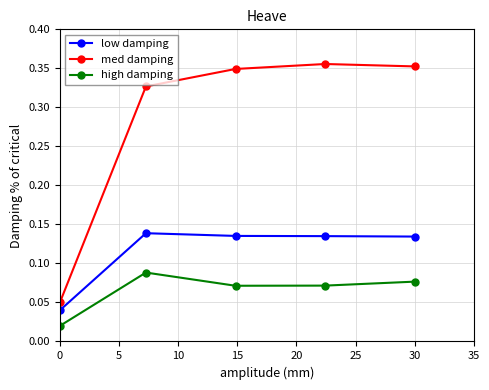

List the series in order of their overall mean, lowest first.

high damping, low damping, med damping